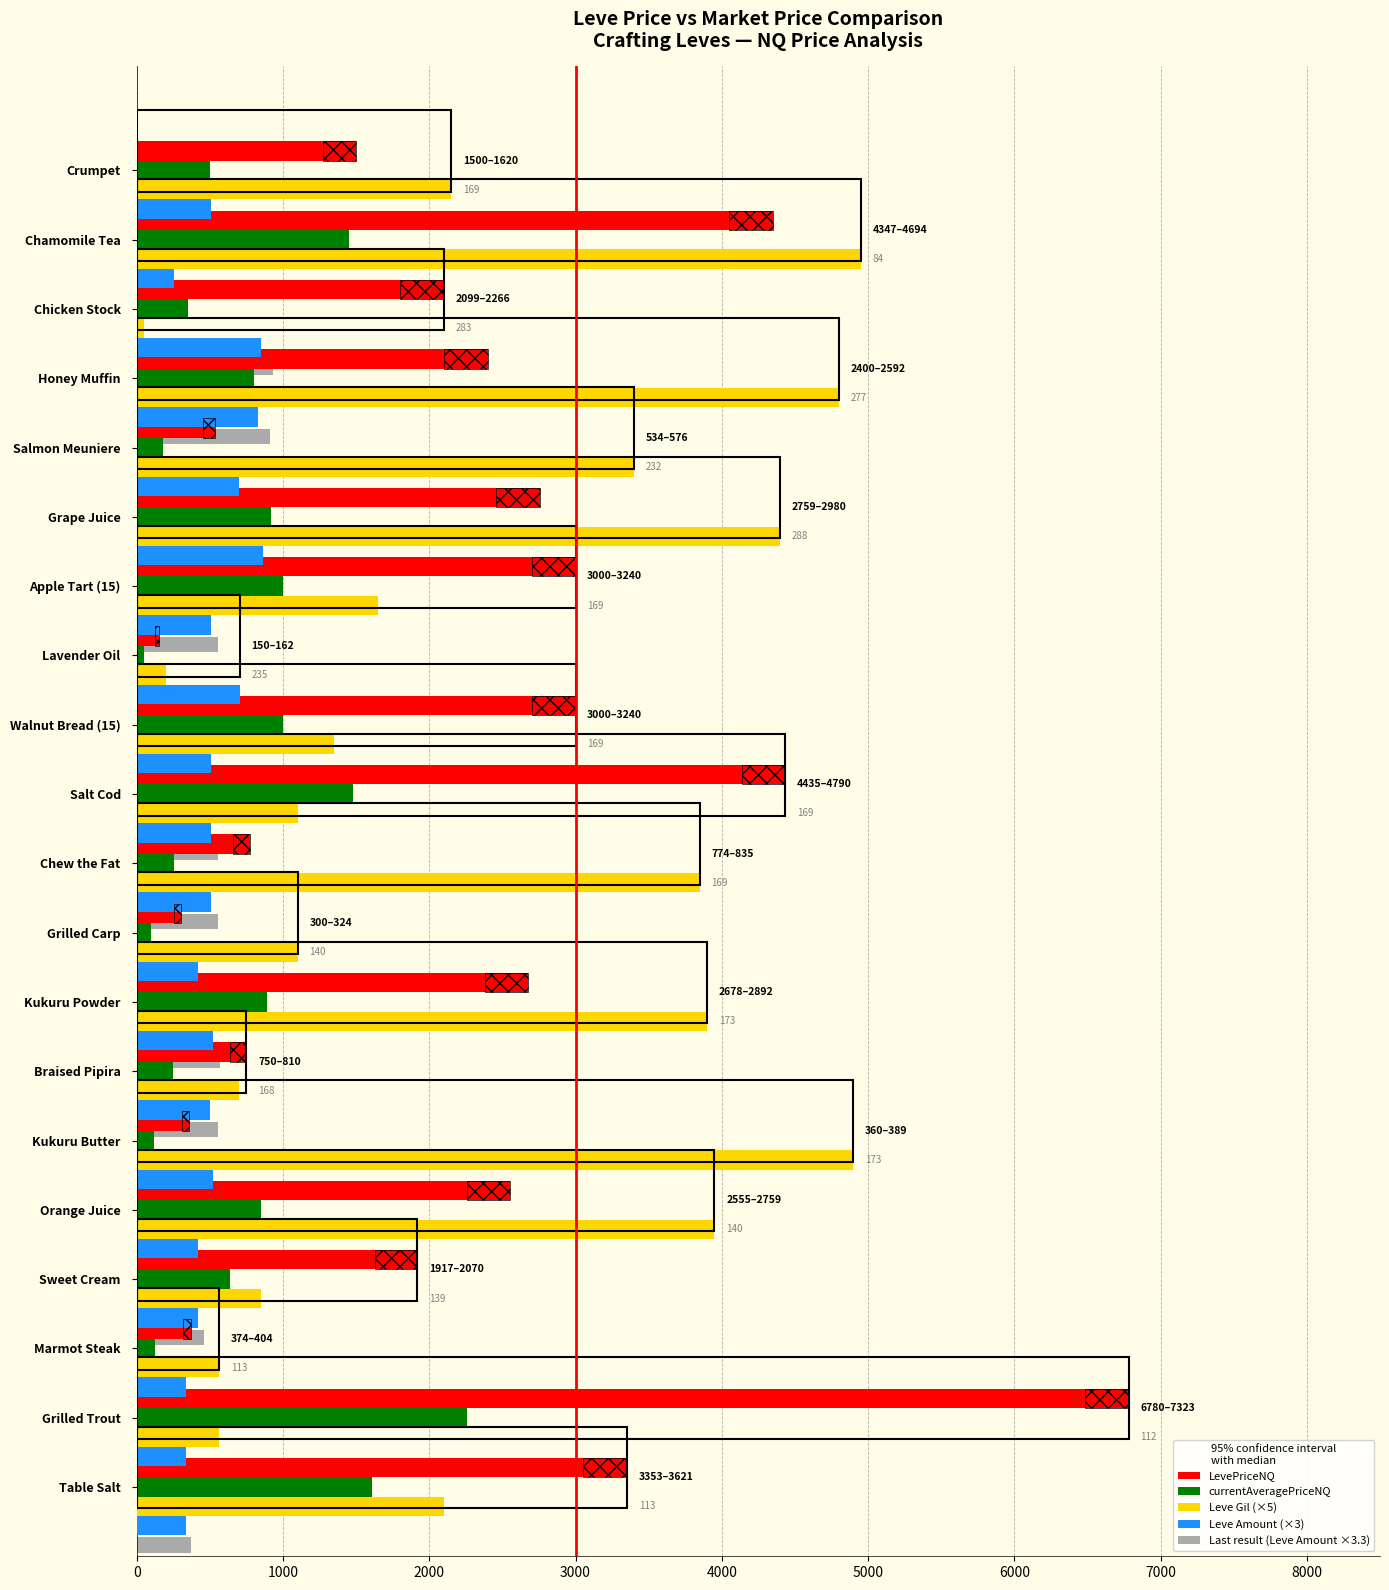

How many bars are there in total?

80